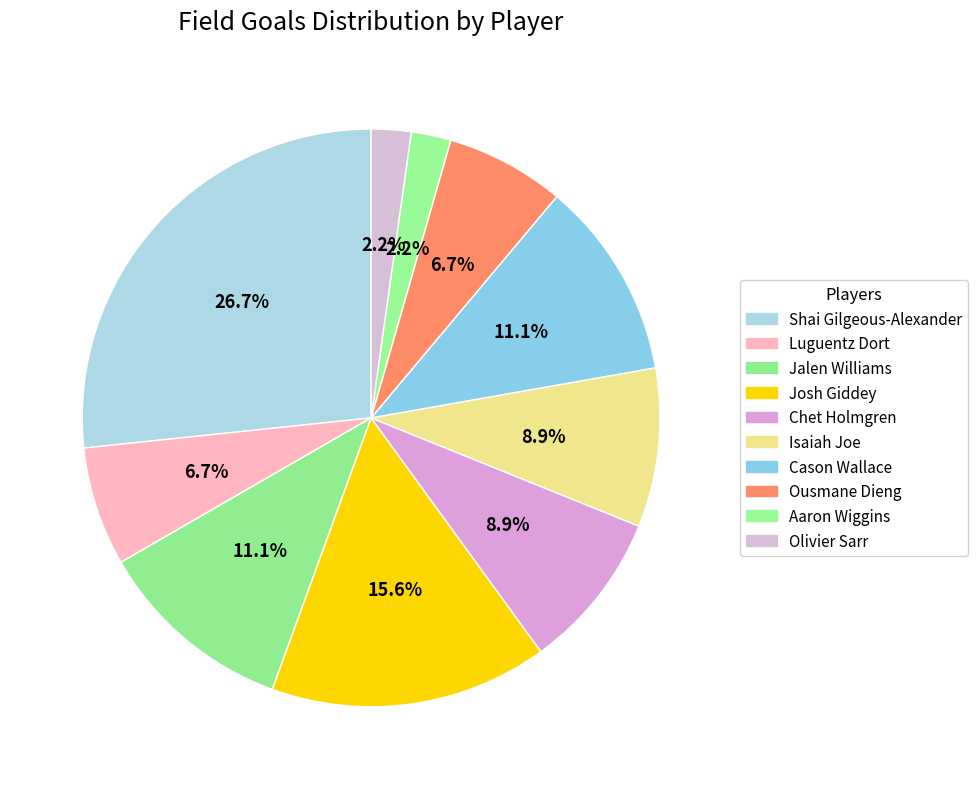

To the nearest percent, what is the difference between the Jalen Williams and Aaron Wiggins slice percentages?

9%